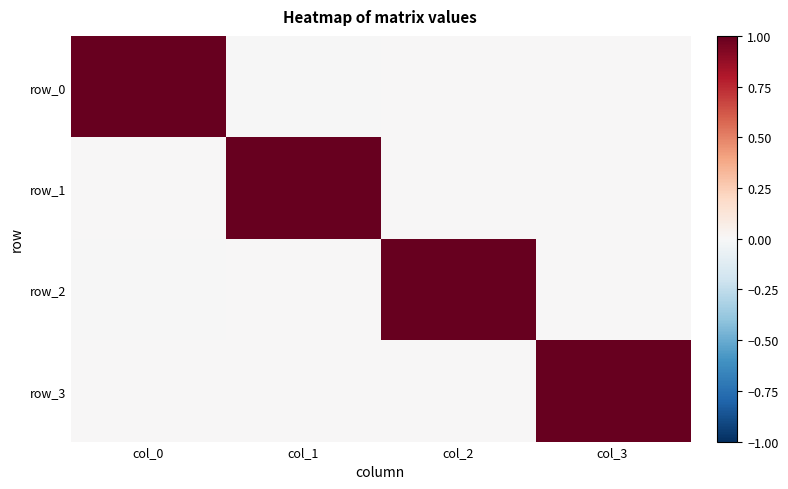

What is the spread (max minus min) of values at col_2?

1.0